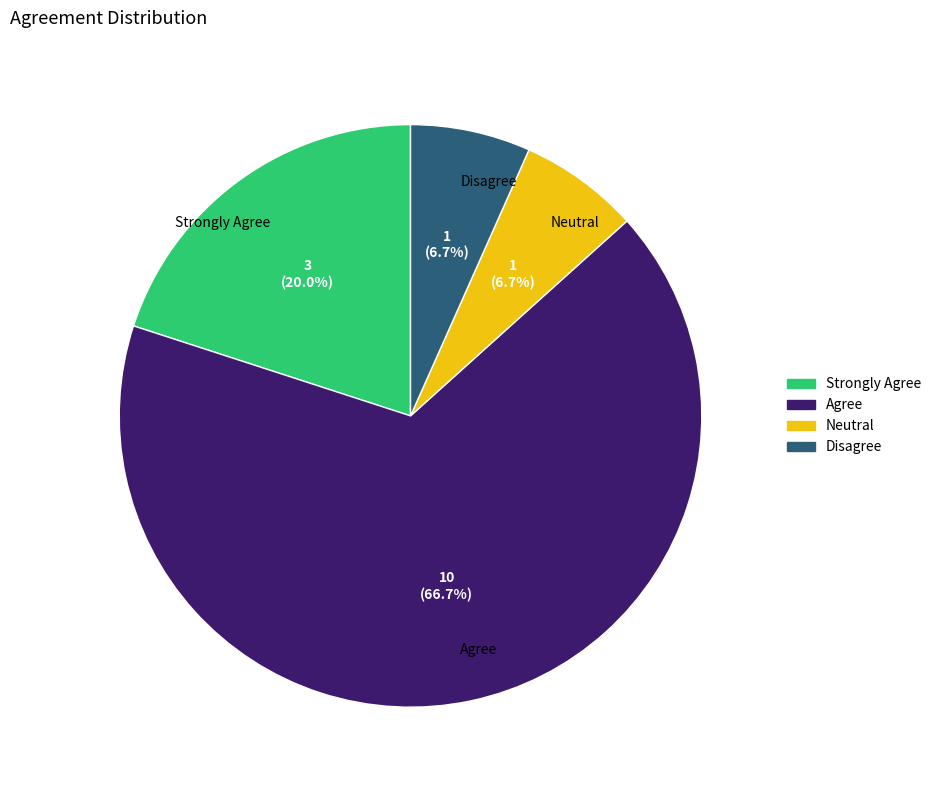

To the nearest percent, what is the average slice percentage?

25%